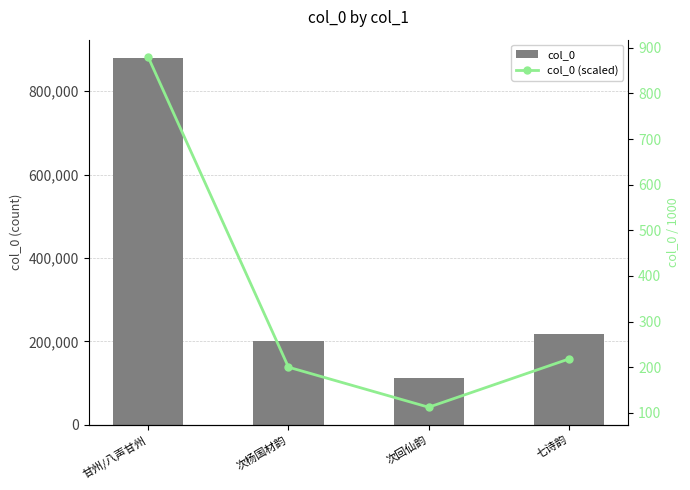

Which series has the largest total across all categories?

col_0